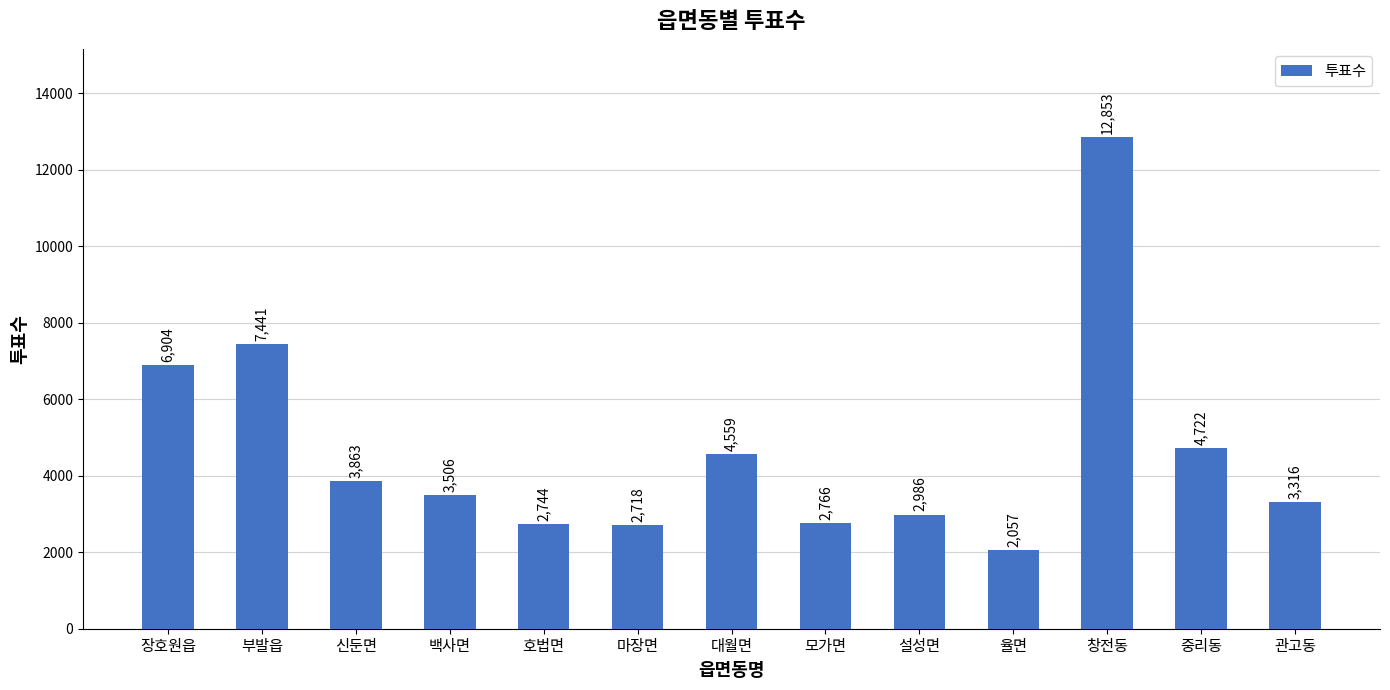

True or false: the data shows 3506 at 백사면.

True